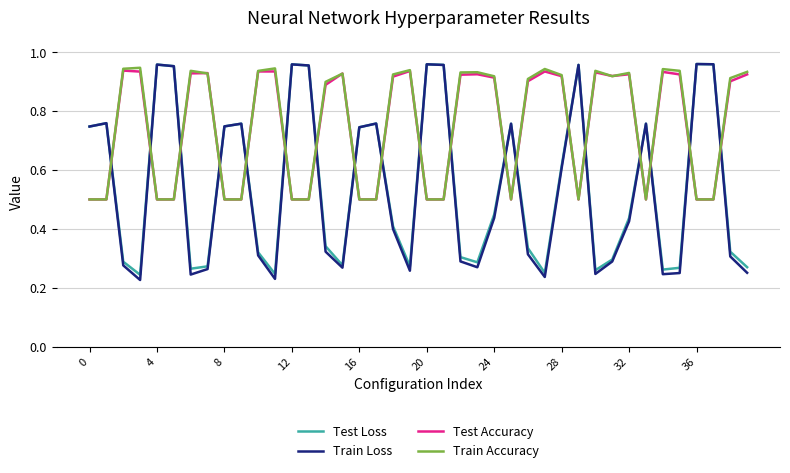

True or false: Test Loss and Train Accuracy cross at least once.

True